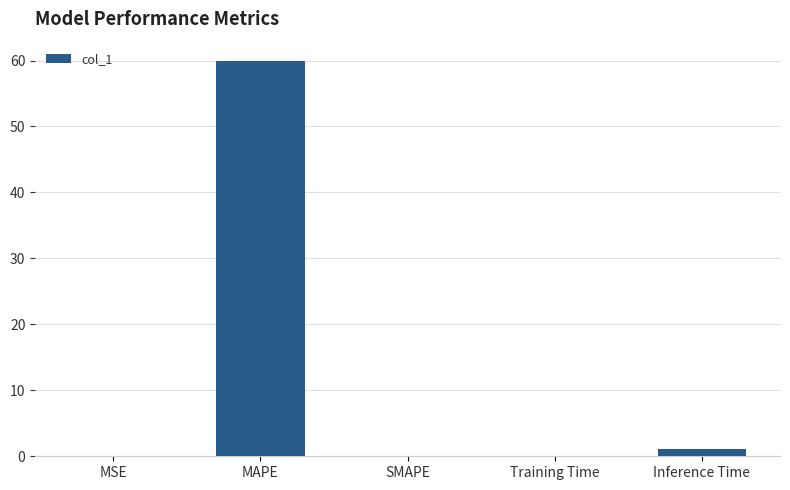

Between Inference Time and MAPE, which is larger?

MAPE